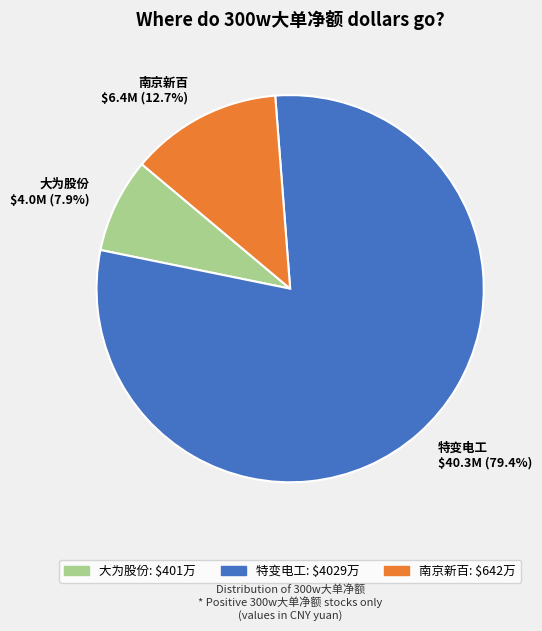

Does 特变电工 represent more than half of the total?

Yes